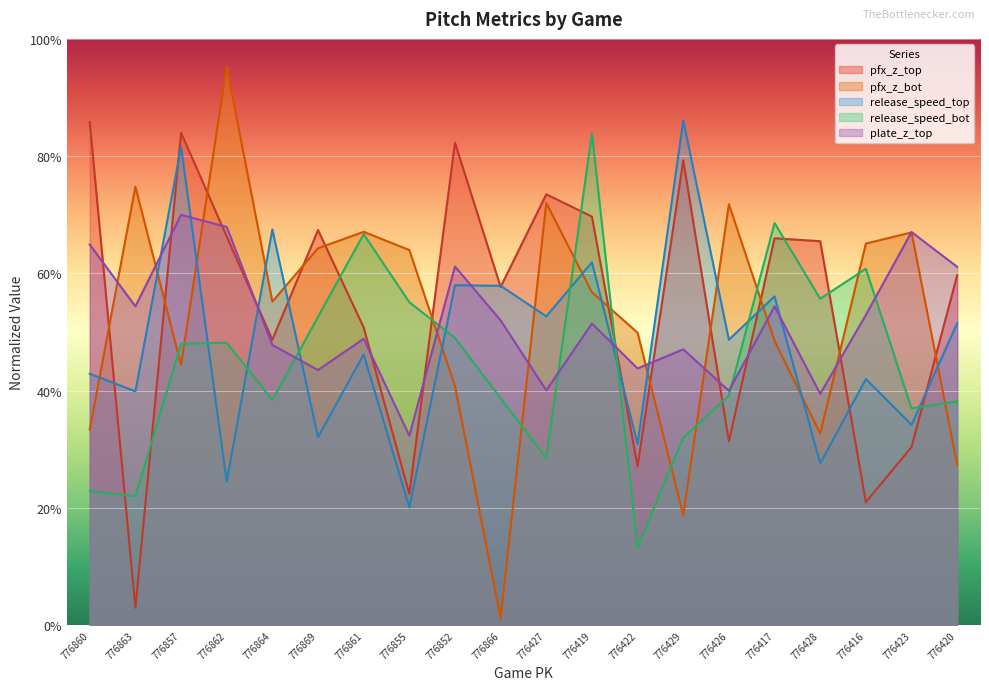

At which category does the chart reach its minimum across all series?

776866